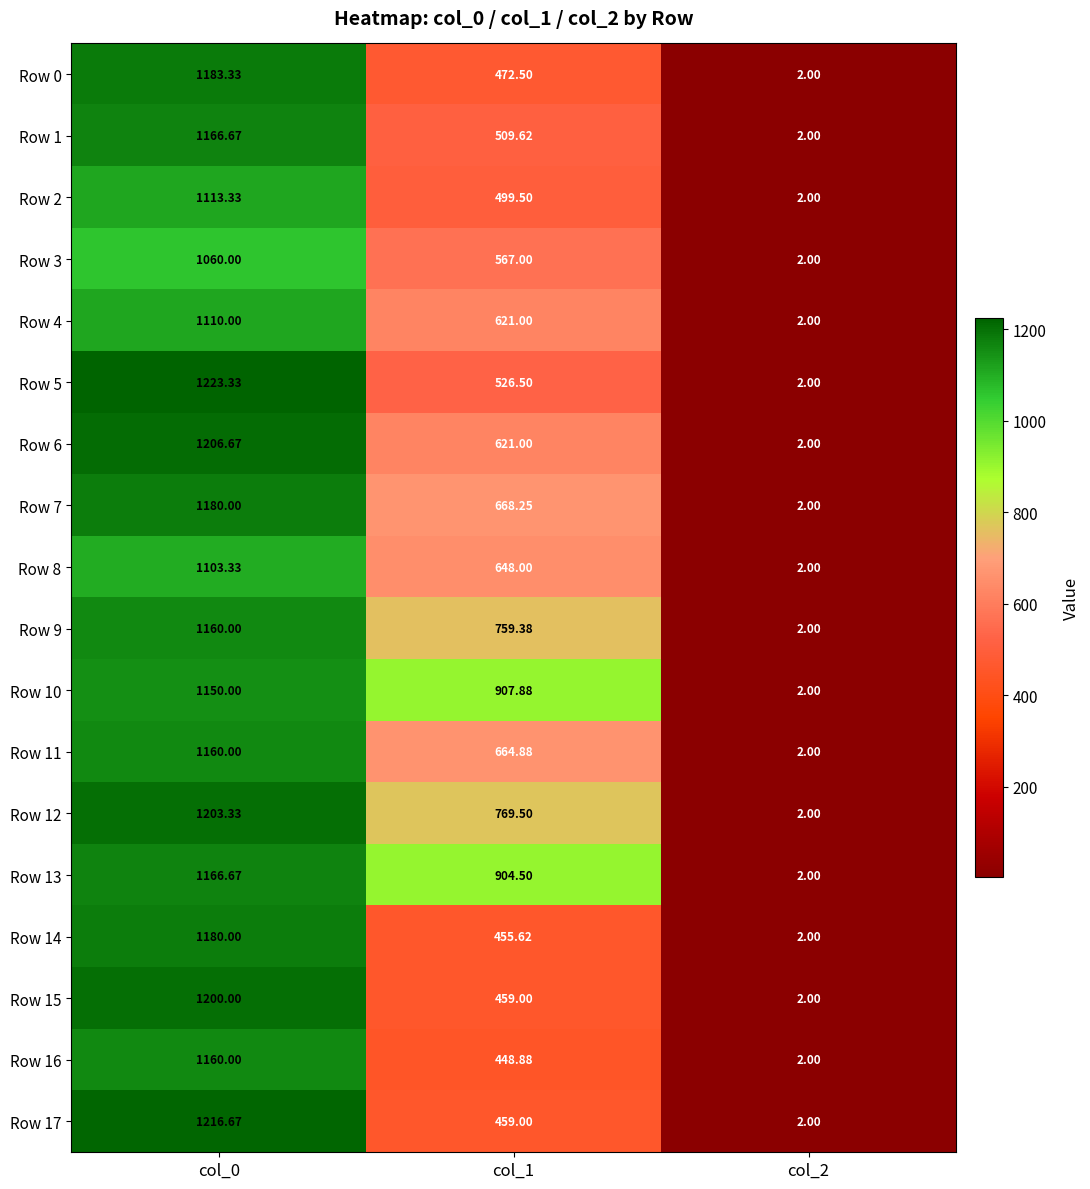

How many distinct data groups are displayed?

18